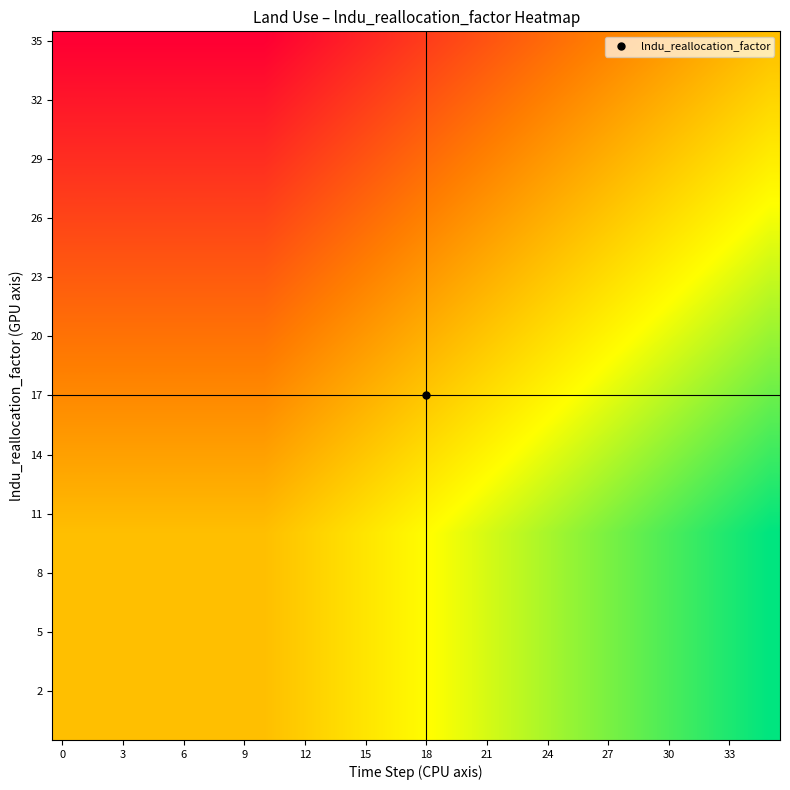

What is the greatest value displayed?

1.0